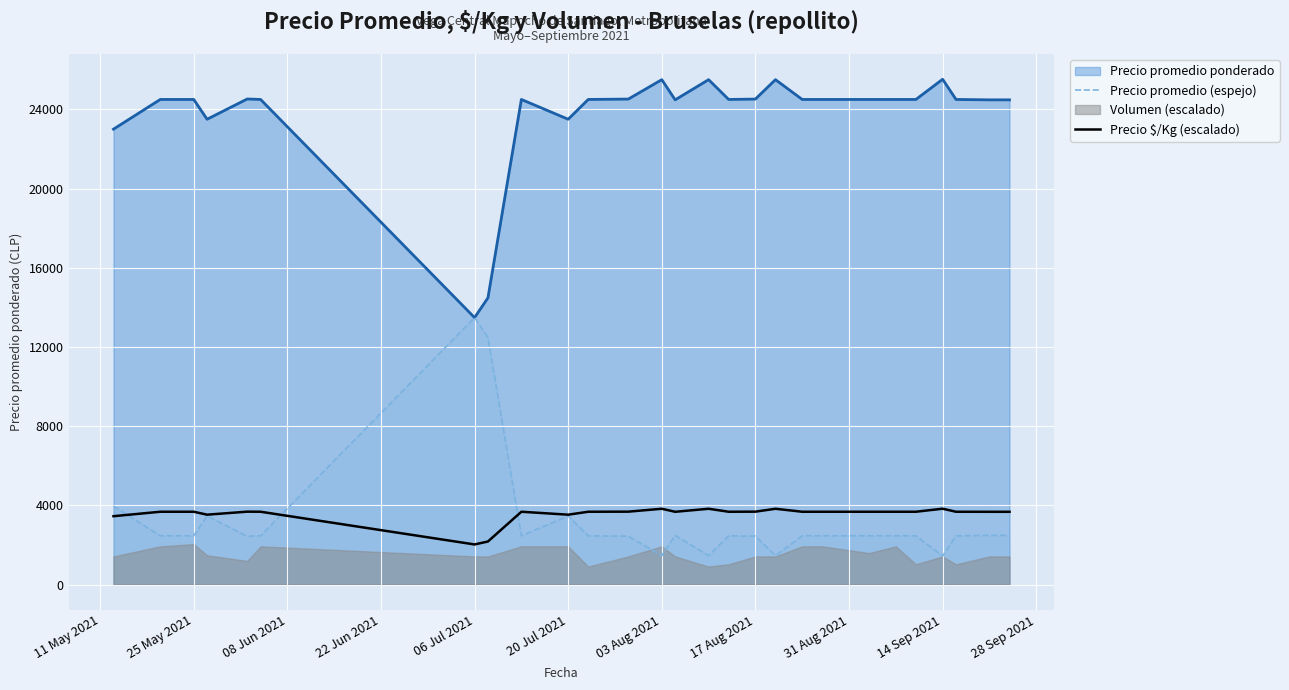

True or false: Precio promedio ponderado and Precio $/Kg (escalado) cross at least once.

False